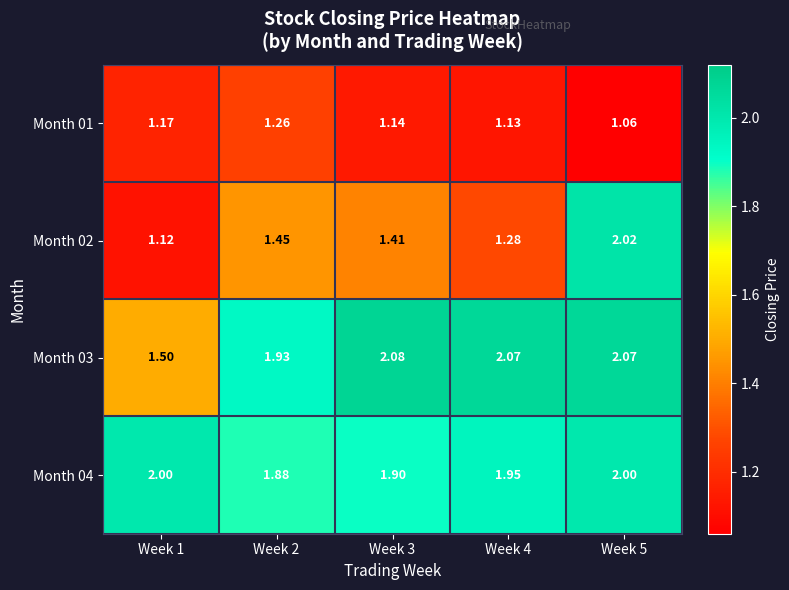

What is the spread (max minus min) of values at Week 1?

0.9